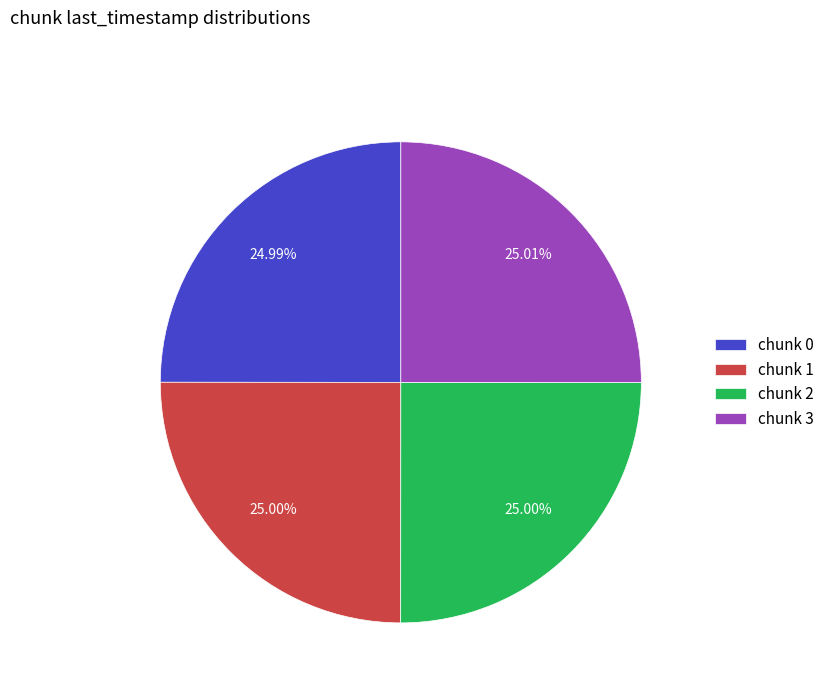

What is the ratio of the value at chunk 2 to the value at chunk 0?

1.0